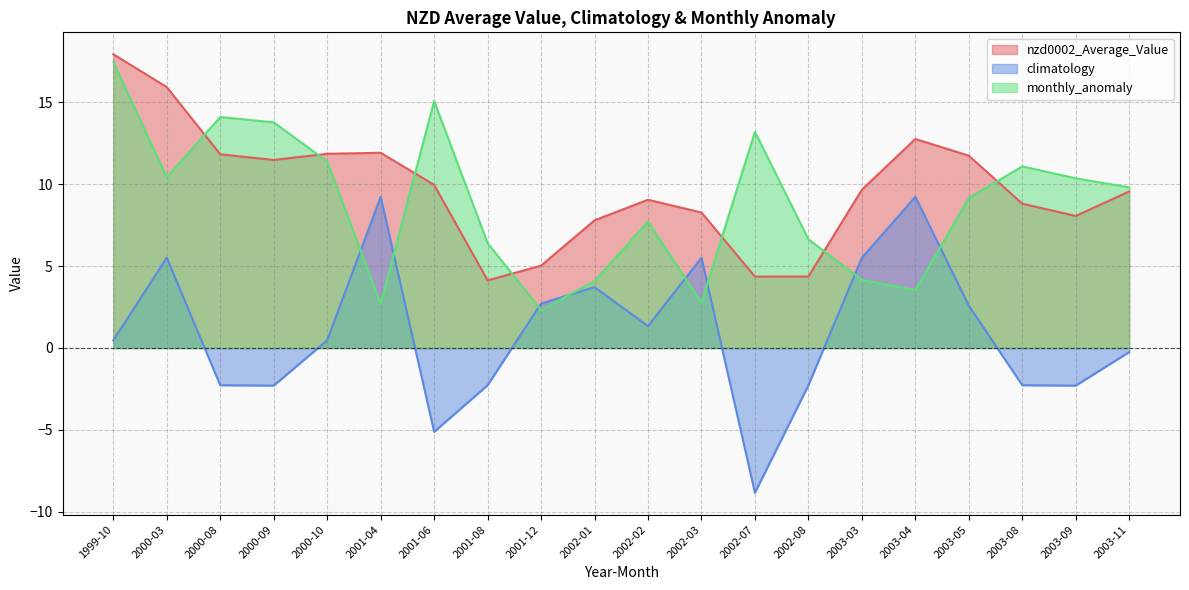

In nzd0002_Average_Value, how many points are lower than both neighbors (excluding endpoints)?

4